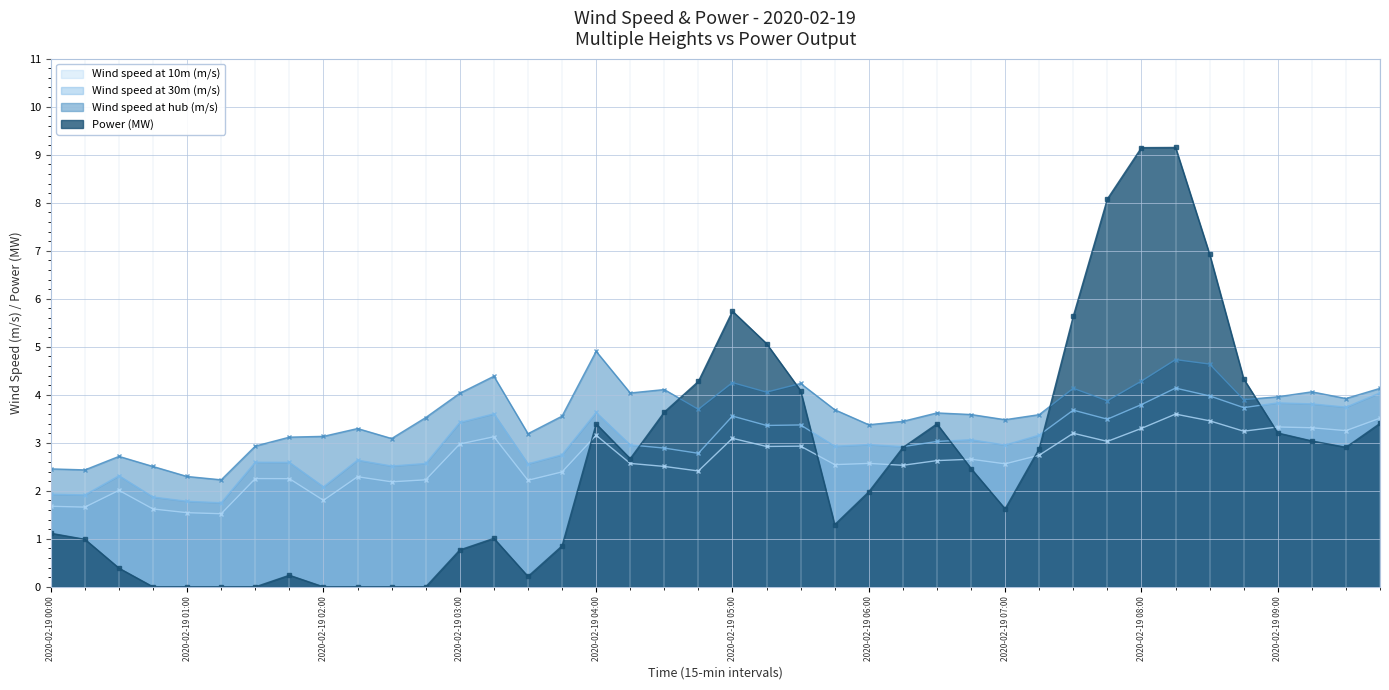

Reading right to left, transcribe all the data shown in this chart.

Wind speed at 10m (m/s): 2020-02-19 09:45=3.5	2020-02-19 09:30=3.3	2020-02-19 09:15=3.3	2020-02-19 09:00=3.3	2020-02-19 08:45=3.2	2020-02-19 08:30=3.5	2020-02-19 08:15=3.6	2020-02-19 08:00=3.3	2020-02-19 07:45=3.0	2020-02-19 07:30=3.2	2020-02-19 07:15=2.7	2020-02-19 07:00=2.6	2020-02-19 06:45=2.7	2020-02-19 06:30=2.6	2020-02-19 06:15=2.5	2020-02-19 06:00=2.6	2020-02-19 05:45=2.5	2020-02-19 05:30=2.9	2020-02-19 05:15=2.9	2020-02-19 05:00=3.1	2020-02-19 04:45=2.4	2020-02-19 04:30=2.5	2020-02-19 04:15=2.6	2020-02-19 04:00=3.2	2020-02-19 03:45=2.4	2020-02-19 03:30=2.2	2020-02-19 03:15=3.1	2020-02-19 03:00=3.0	2020-02-19 02:45=2.2	2020-02-19 02:30=2.2	2020-02-19 02:15=2.3	2020-02-19 02:00=1.8	2020-02-19 01:45=2.3	2020-02-19 01:30=2.3	2020-02-19 01:15=1.5	2020-02-19 01:00=1.5	2020-02-19 00:45=1.6	2020-02-19 00:30=2.0	2020-02-19 00:15=1.7	2020-02-19 00:00=1.7
Wind speed at 30m (m/s): 2020-02-19 09:45=4.0	2020-02-19 09:30=3.7	2020-02-19 09:15=3.8	2020-02-19 09:00=3.8	2020-02-19 08:45=3.7	2020-02-19 08:30=4.0	2020-02-19 08:15=4.1	2020-02-19 08:00=3.8	2020-02-19 07:45=3.5	2020-02-19 07:30=3.7	2020-02-19 07:15=3.2	2020-02-19 07:00=3.0	2020-02-19 06:45=3.1	2020-02-19 06:30=3.0	2020-02-19 06:15=2.9	2020-02-19 06:00=3.0	2020-02-19 05:45=2.9	2020-02-19 05:30=3.4	2020-02-19 05:15=3.4	2020-02-19 05:00=3.6	2020-02-19 04:45=2.8	2020-02-19 04:30=2.9	2020-02-19 04:15=3.0	2020-02-19 04:00=3.6	2020-02-19 03:45=2.8	2020-02-19 03:30=2.6	2020-02-19 03:15=3.6	2020-02-19 03:00=3.4	2020-02-19 02:45=2.6	2020-02-19 02:30=2.5	2020-02-19 02:15=2.6	2020-02-19 02:00=2.1	2020-02-19 01:45=2.6	2020-02-19 01:30=2.6	2020-02-19 01:15=1.8	2020-02-19 01:00=1.8	2020-02-19 00:45=1.9	2020-02-19 00:30=2.3	2020-02-19 00:15=1.9	2020-02-19 00:00=1.9
Wind speed at hub (m/s): 2020-02-19 09:45=4.1	2020-02-19 09:30=3.9	2020-02-19 09:15=4.1	2020-02-19 09:00=4.0	2020-02-19 08:45=3.9	2020-02-19 08:30=4.6	2020-02-19 08:15=4.7	2020-02-19 08:00=4.3	2020-02-19 07:45=3.9	2020-02-19 07:30=4.1	2020-02-19 07:15=3.6	2020-02-19 07:00=3.5	2020-02-19 06:45=3.6	2020-02-19 06:30=3.6	2020-02-19 06:15=3.4	2020-02-19 06:00=3.4	2020-02-19 05:45=3.7	2020-02-19 05:30=4.2	2020-02-19 05:15=4.1	2020-02-19 05:00=4.3	2020-02-19 04:45=3.7	2020-02-19 04:30=4.1	2020-02-19 04:15=4.0	2020-02-19 04:00=4.9	2020-02-19 03:45=3.6	2020-02-19 03:30=3.2	2020-02-19 03:15=4.4	2020-02-19 03:00=4.0	2020-02-19 02:45=3.5	2020-02-19 02:30=3.1	2020-02-19 02:15=3.3	2020-02-19 02:00=3.1	2020-02-19 01:45=3.1	2020-02-19 01:30=2.9	2020-02-19 01:15=2.2	2020-02-19 01:00=2.3	2020-02-19 00:45=2.5	2020-02-19 00:30=2.7	2020-02-19 00:15=2.4	2020-02-19 00:00=2.5
Power (MW): 2020-02-19 09:45=3.4	2020-02-19 09:30=2.9	2020-02-19 09:15=3.0	2020-02-19 09:00=3.2	2020-02-19 08:45=4.3	2020-02-19 08:30=6.9	2020-02-19 08:15=9.2	2020-02-19 08:00=9.1	2020-02-19 07:45=8.1	2020-02-19 07:30=5.6	2020-02-19 07:15=2.9	2020-02-19 07:00=1.6	2020-02-19 06:45=2.5	2020-02-19 06:30=3.4	2020-02-19 06:15=2.9	2020-02-19 06:00=2.0	2020-02-19 05:45=1.3	2020-02-19 05:30=4.1	2020-02-19 05:15=5.1	2020-02-19 05:00=5.7	2020-02-19 04:45=4.3	2020-02-19 04:30=3.6	2020-02-19 04:15=2.7	2020-02-19 04:00=3.4	2020-02-19 03:45=0.9	2020-02-19 03:30=0.2	2020-02-19 03:15=1.0	2020-02-19 03:00=0.8	2020-02-19 02:45=0.0	2020-02-19 02:30=0.0	2020-02-19 02:15=0.0	2020-02-19 02:00=0.0	2020-02-19 01:45=0.2	2020-02-19 01:30=0.0	2020-02-19 01:15=0.0	2020-02-19 01:00=0.0	2020-02-19 00:45=0.0	2020-02-19 00:30=0.4	2020-02-19 00:15=1.0	2020-02-19 00:00=1.1